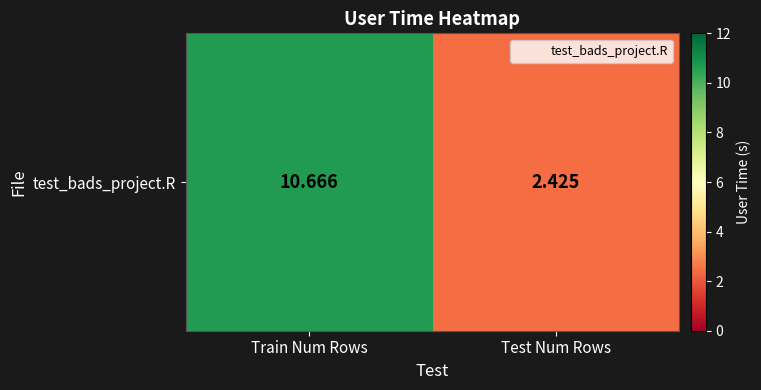

Which has a higher value, Test Num Rows or Train Num Rows?

Train Num Rows